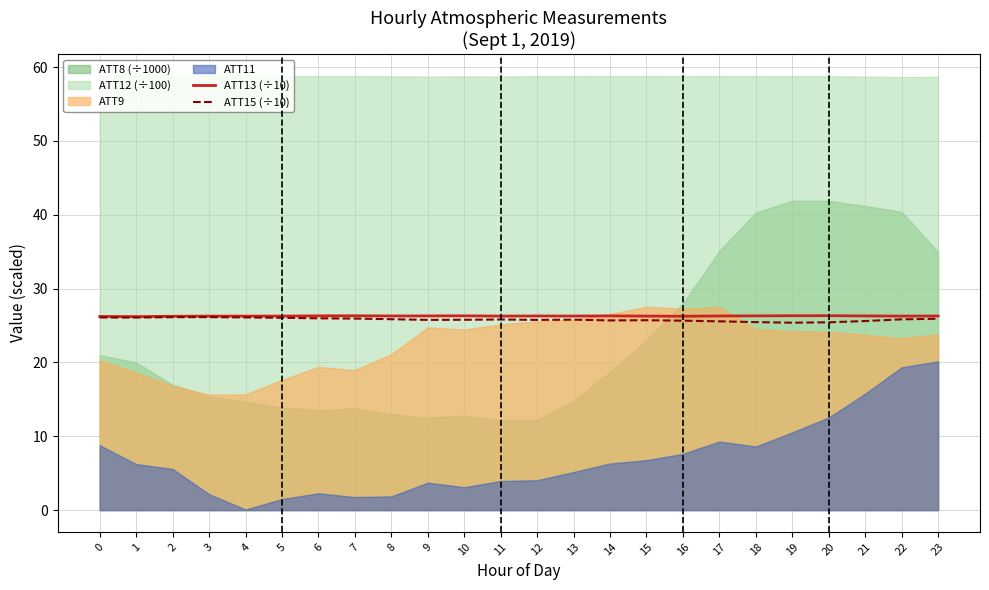

True or false: ATT15 (÷10) has a value of 5.8 at 8.

False